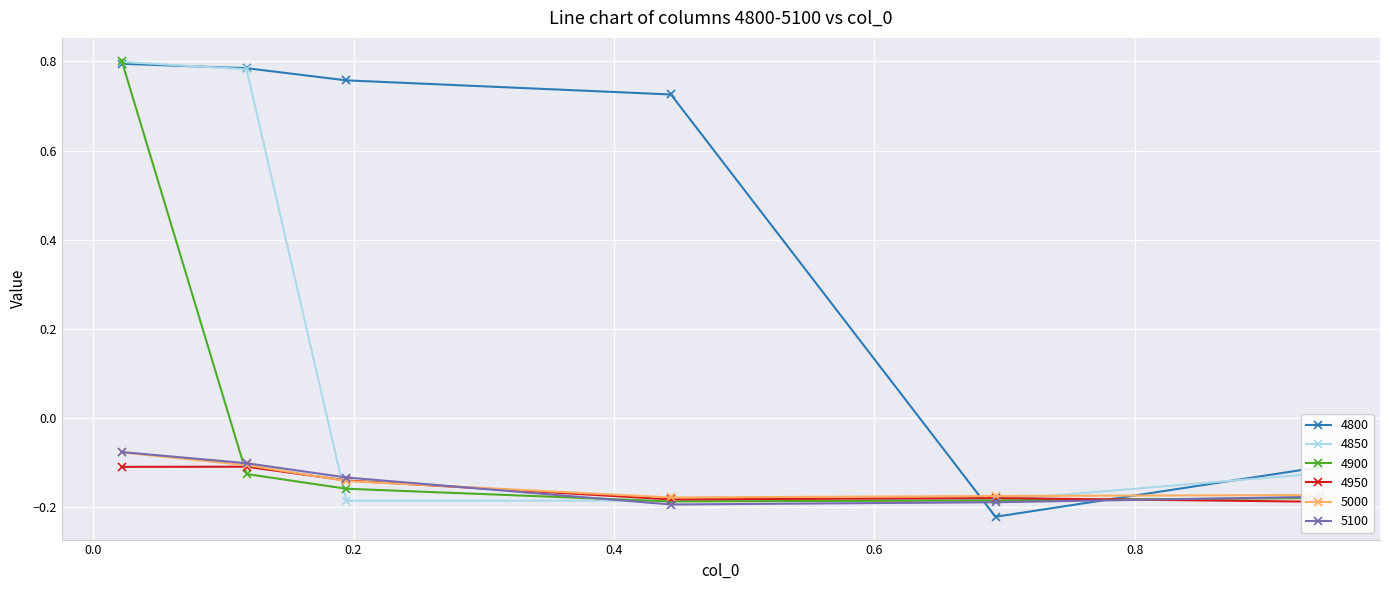

What are all the series names shown in the legend?

4800, 4850, 4900, 4950, 5000, 5100